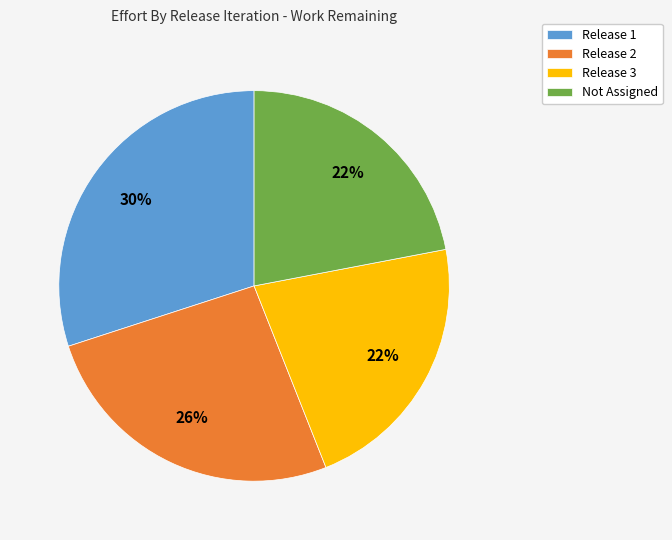

What is the ratio of the value at Release 2 to the value at Release 3?

1.2